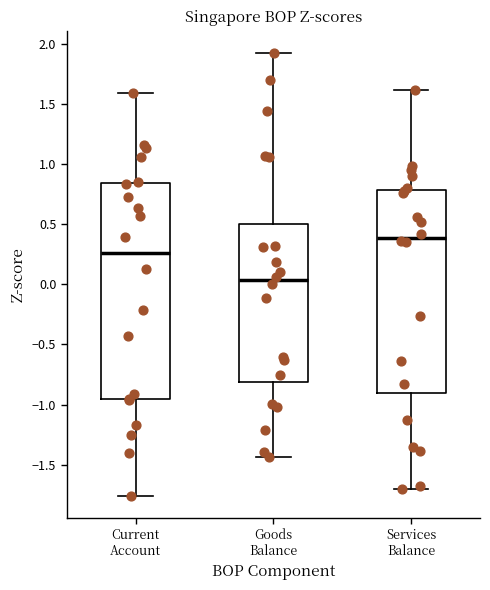

Reading left to right, read every box against the y-axis: the position of its median line, the range the box covers, and the ends of its whiskers. The values are not printed on the chart, so give them approximately, as read against the axis.

Current Account: median 0.25, box -0.95 to 0.85, whiskers -1.75 to 1.60
Goods Balance: median 0.05, box -0.80 to 0.50, whiskers -1.45 to 1.90
Services Balance: median 0.40, box -0.90 to 0.80, whiskers -1.70 to 1.60